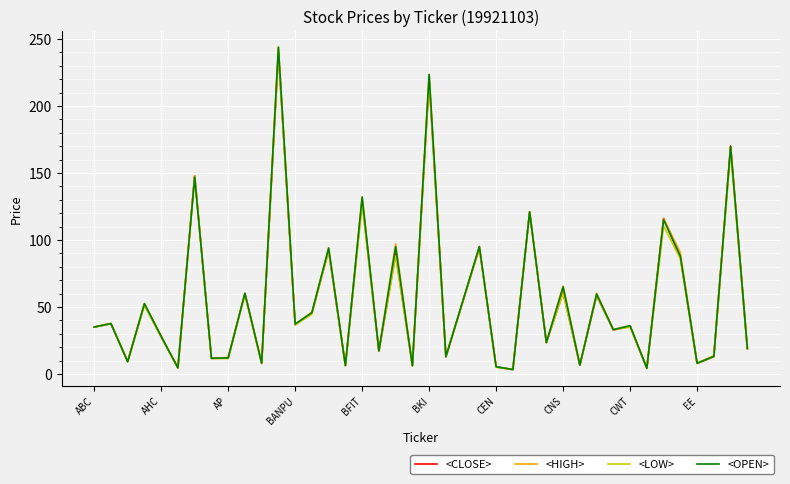

How many series are shown in this chart?

4